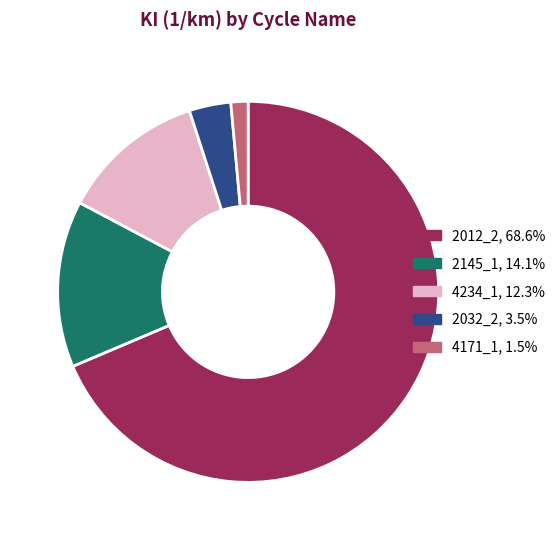

Do 2145_1, 14.1% and 2012_2, 68.6% together represent more than half of the pie?

Yes